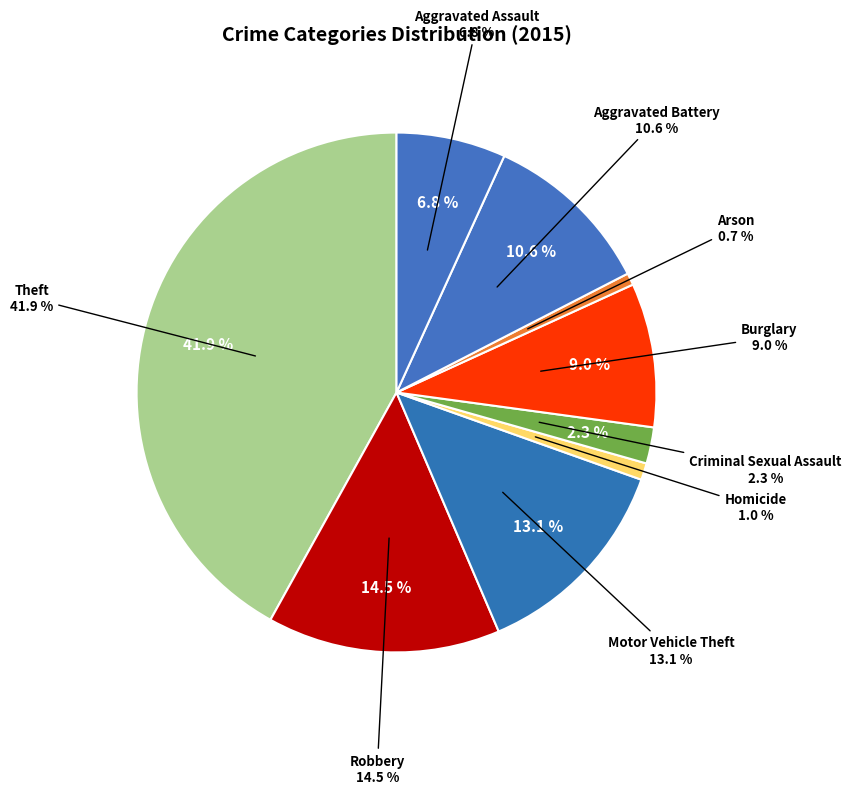

Is it true that Burglary is 9% of the pie?

True